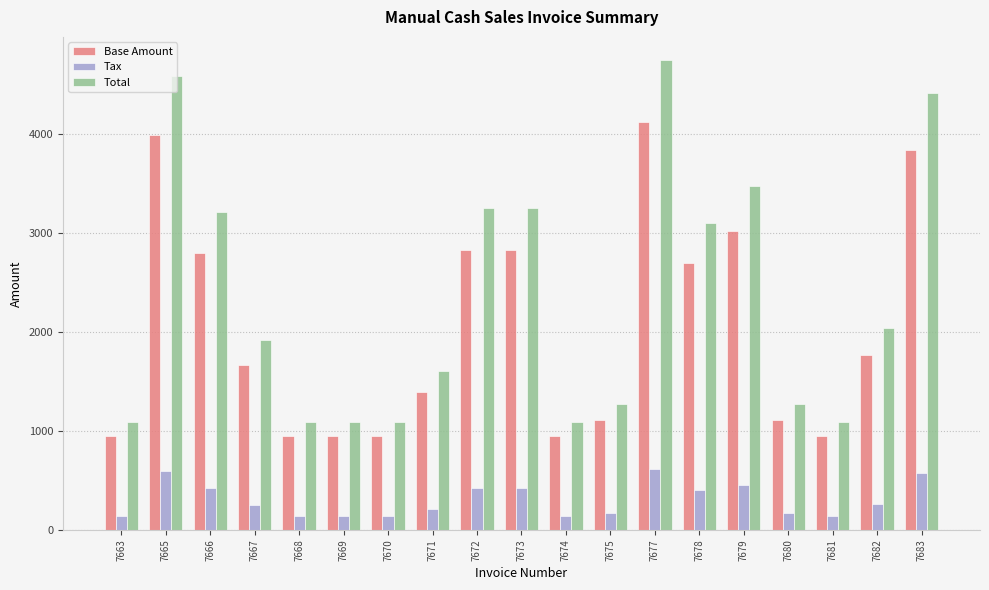

At how many categories does at least one series exceed 4031?

3